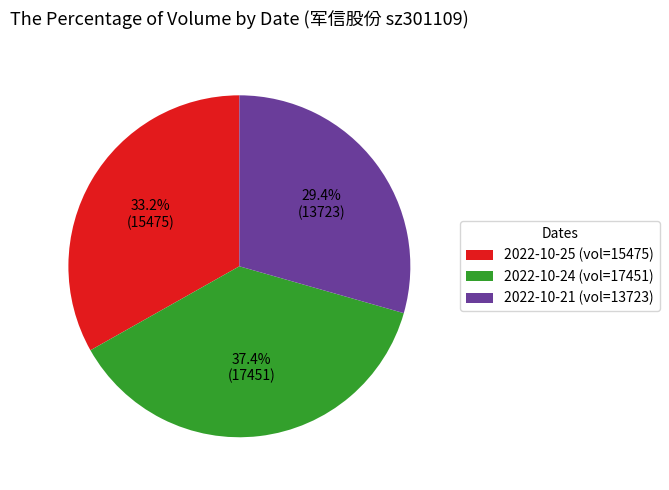

What is the ratio of the value at 2022-10-25 (vol=15475) to the value at 2022-10-24 (vol=17451)?

0.9